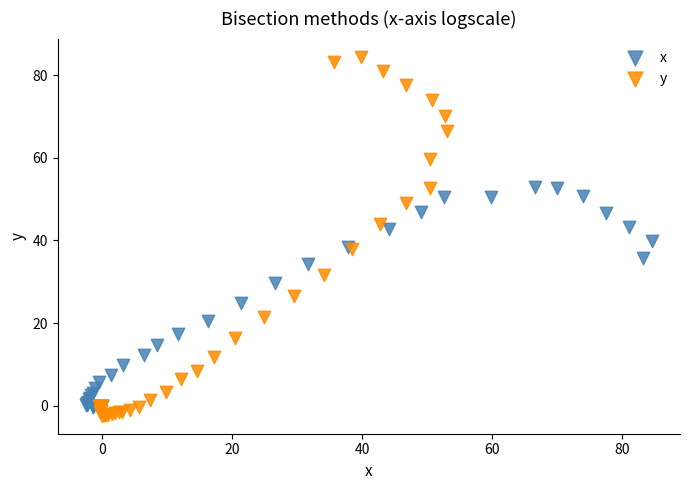

Which series has the largest Y range (max minus min)?

y